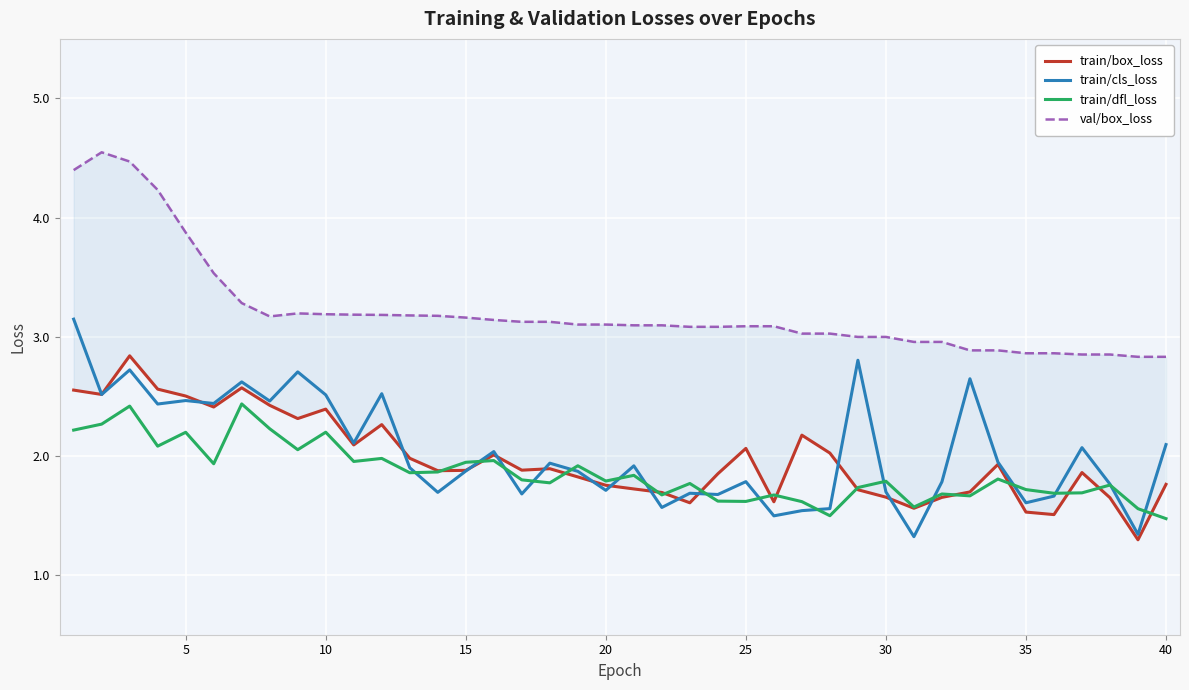

True or false: train/dfl_loss and train/cls_loss cross at least once.

True